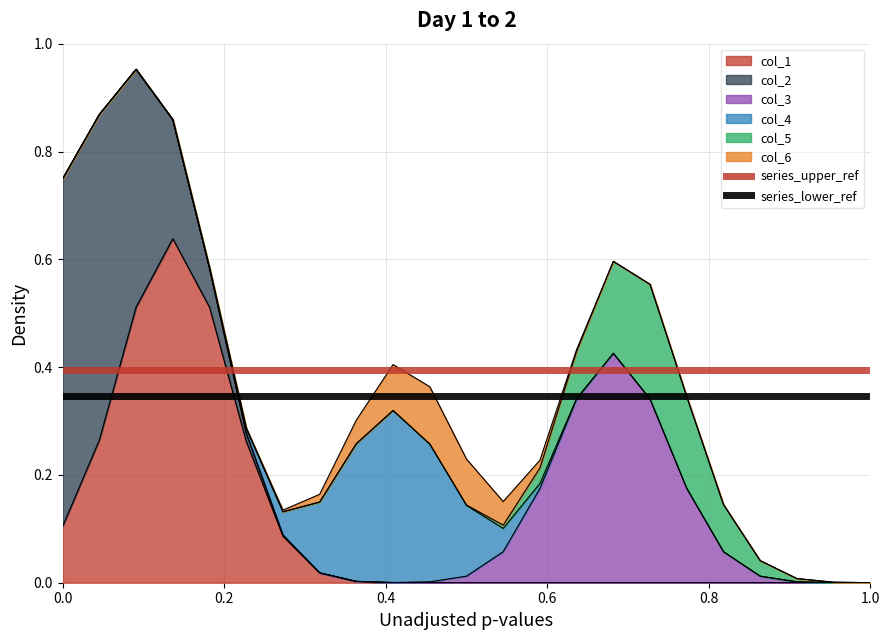

How many lines are shown in the chart?

2